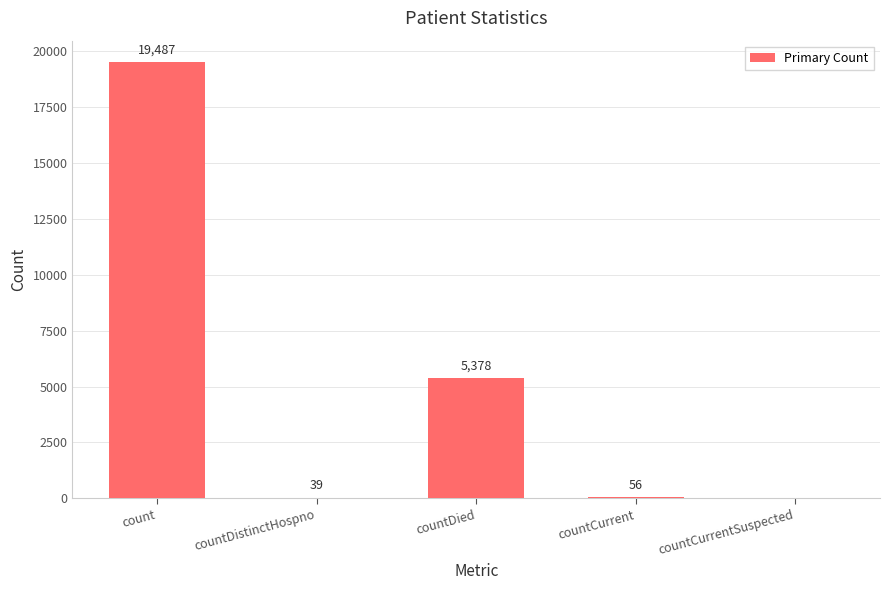

Read the value at countCurrent.

56